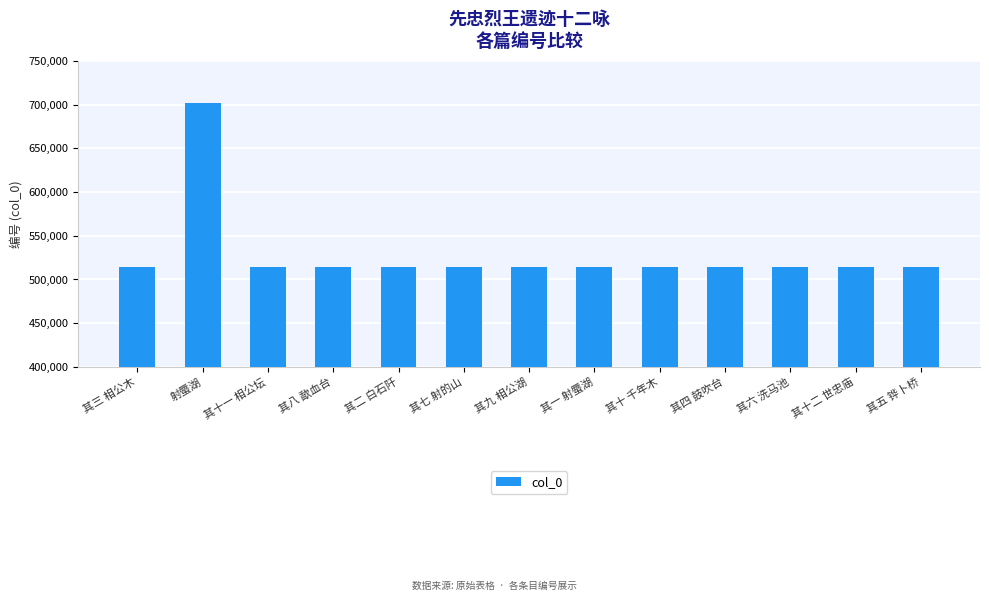

What is the sum of the values at 其十二 世忠庙 and 射蜃湖?

1216115